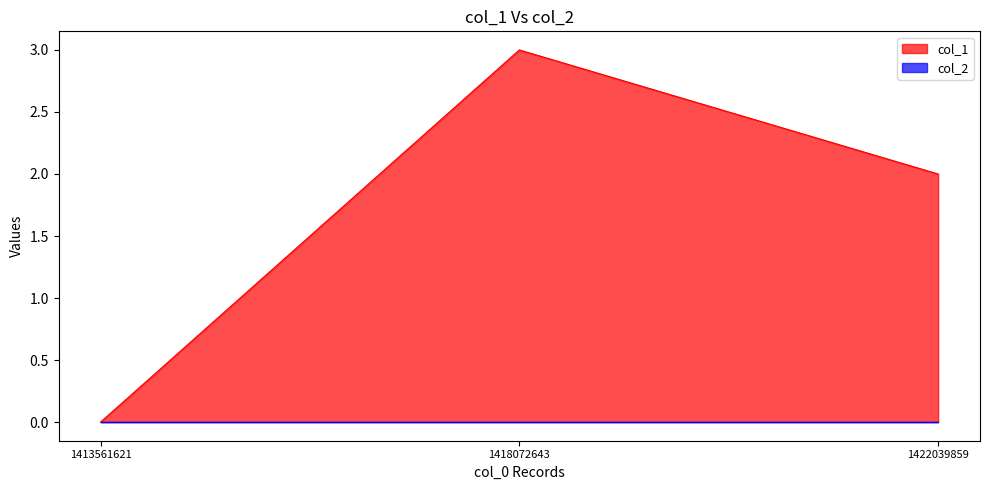

Rank the categories by value from lowest to highest.

1413561621, 1422039859, 1418072643